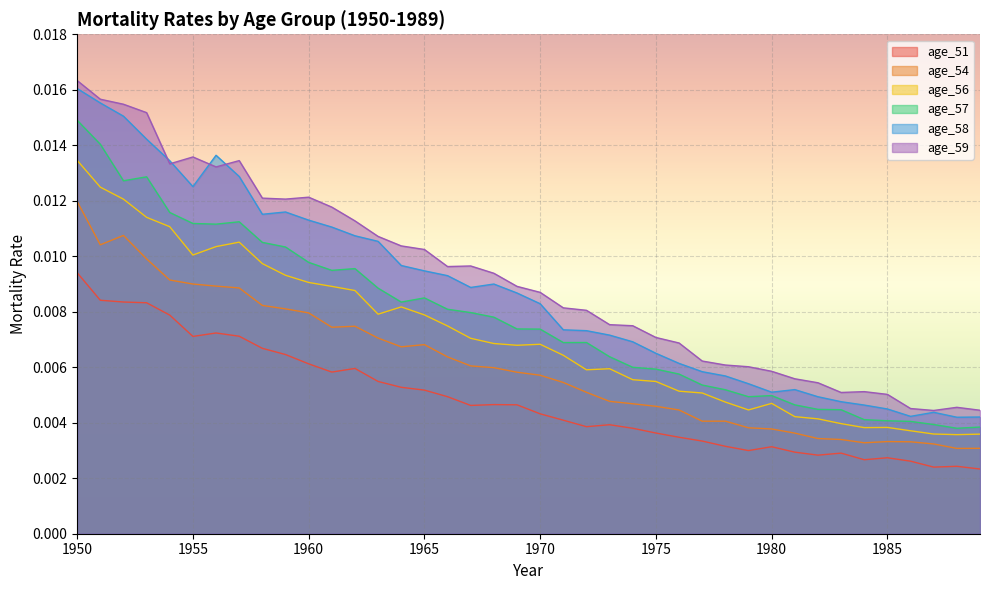

Is it true that age_58 equals 0.0 at 1962?

False